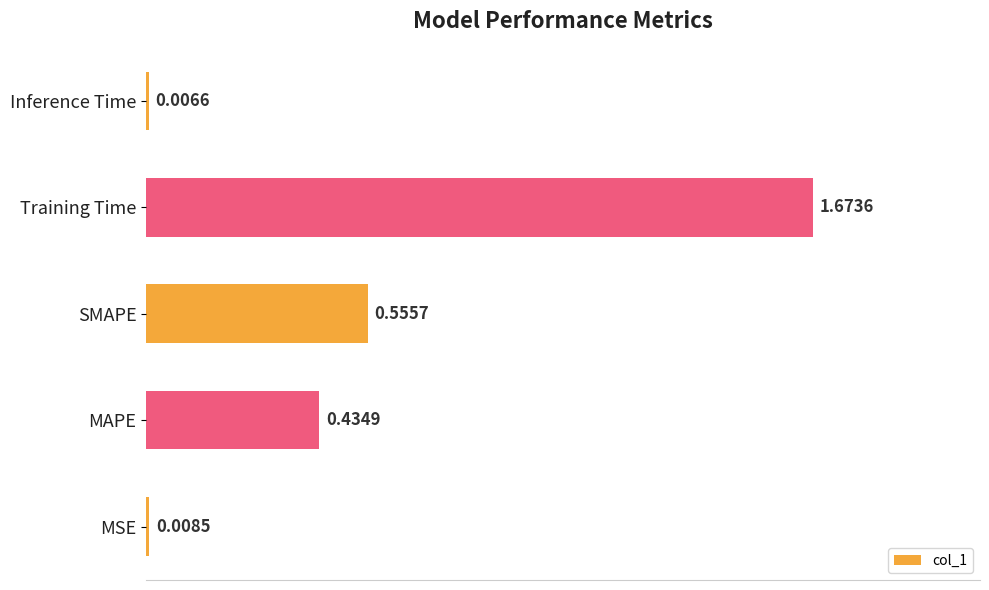

Rank the categories by value from lowest to highest.

Inference Time, MSE, MAPE, SMAPE, Training Time